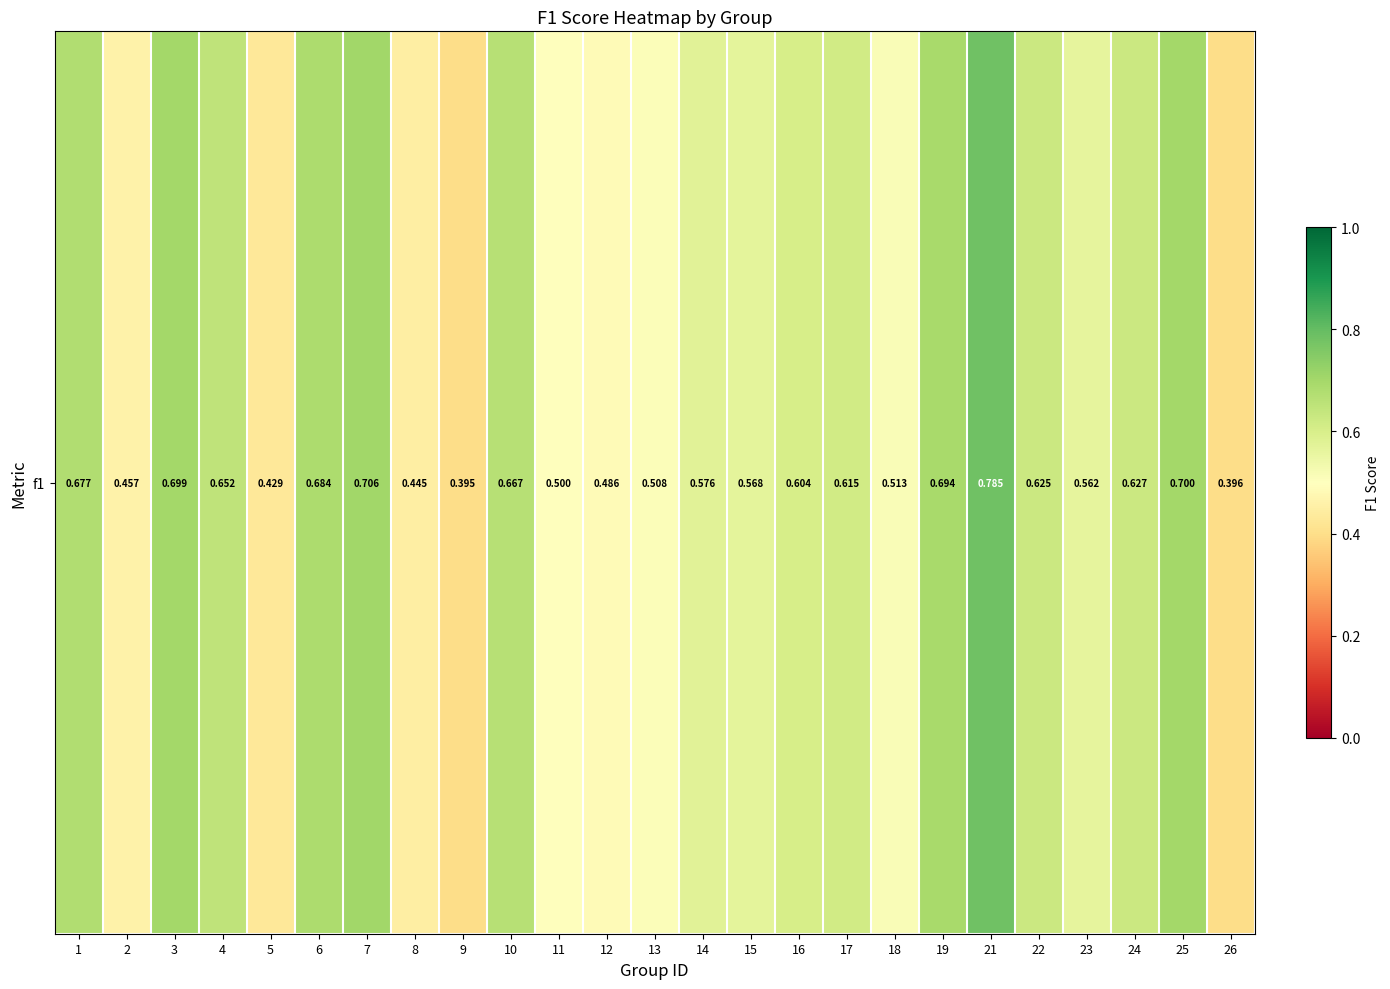

What is the average value?

0.6